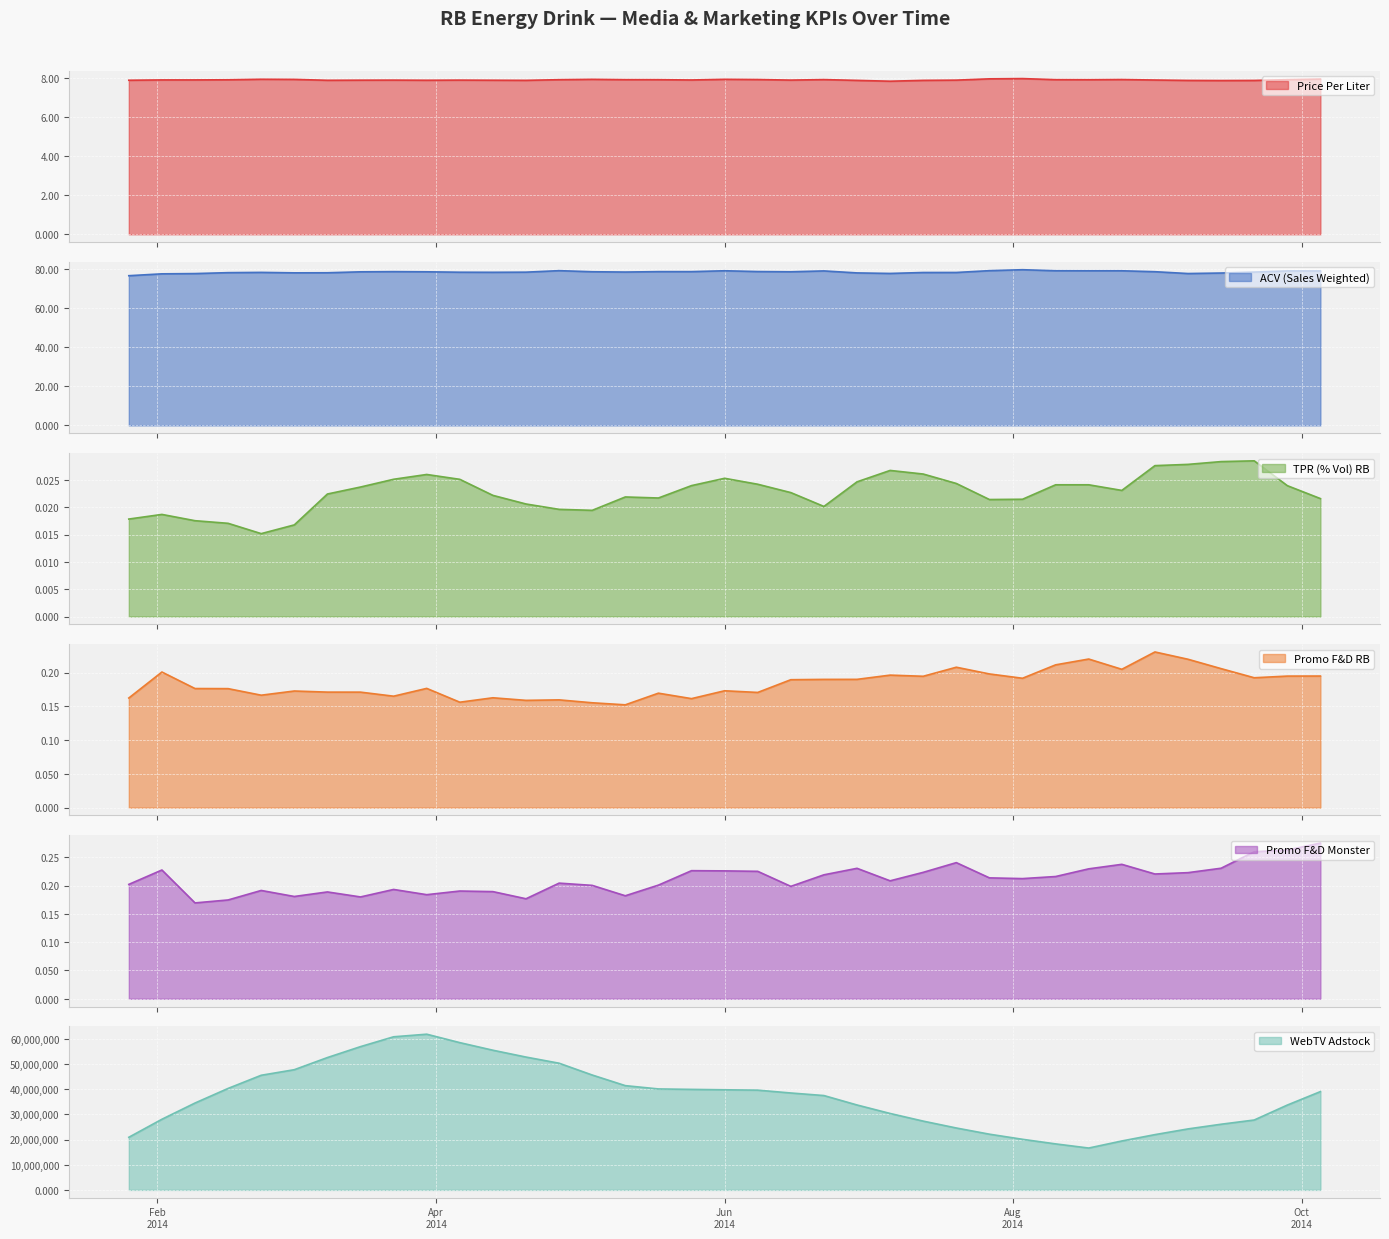

What is the difference between the second highest and minimum values in the Promo F&D Monster series?

0.1